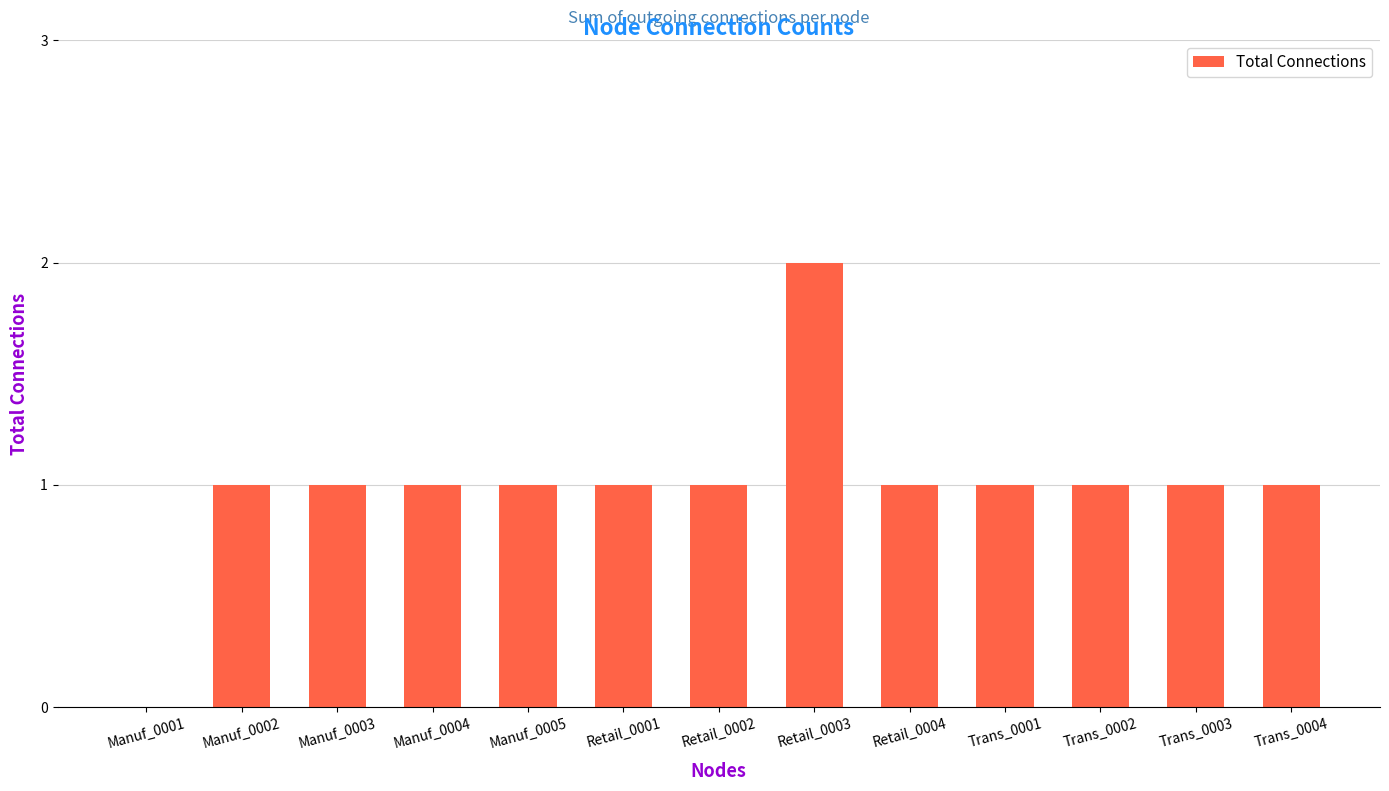

What is the change in value from Manuf_0001 to Manuf_0003?

+1